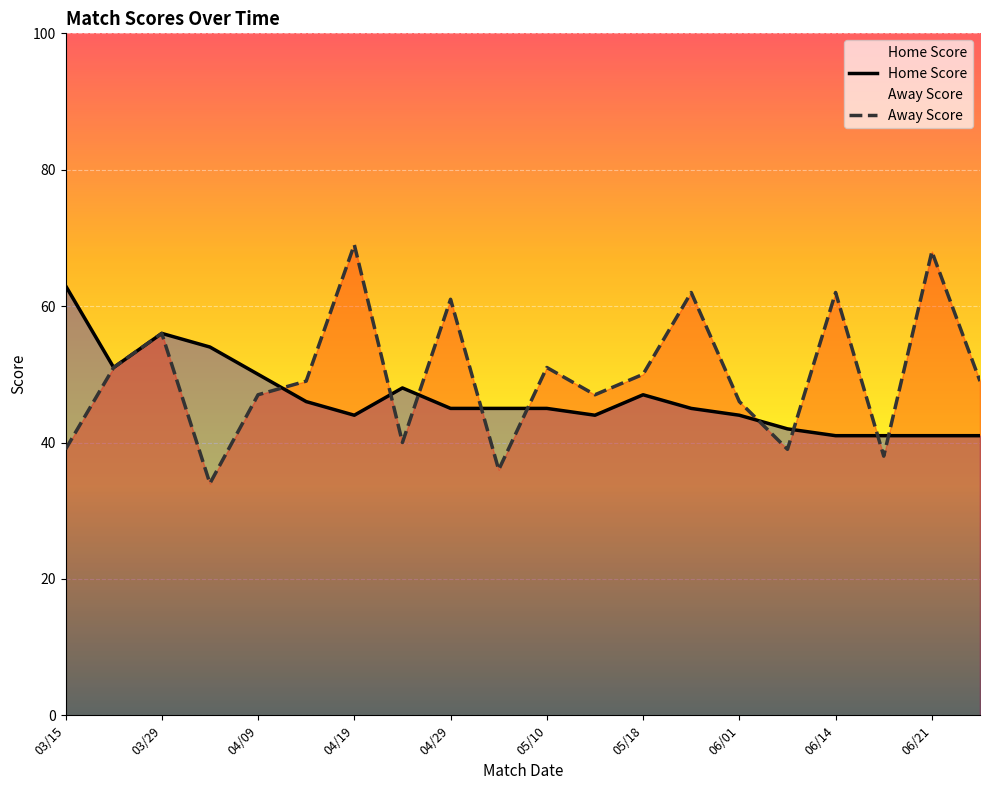

What is the minimum value for Home Score?

41